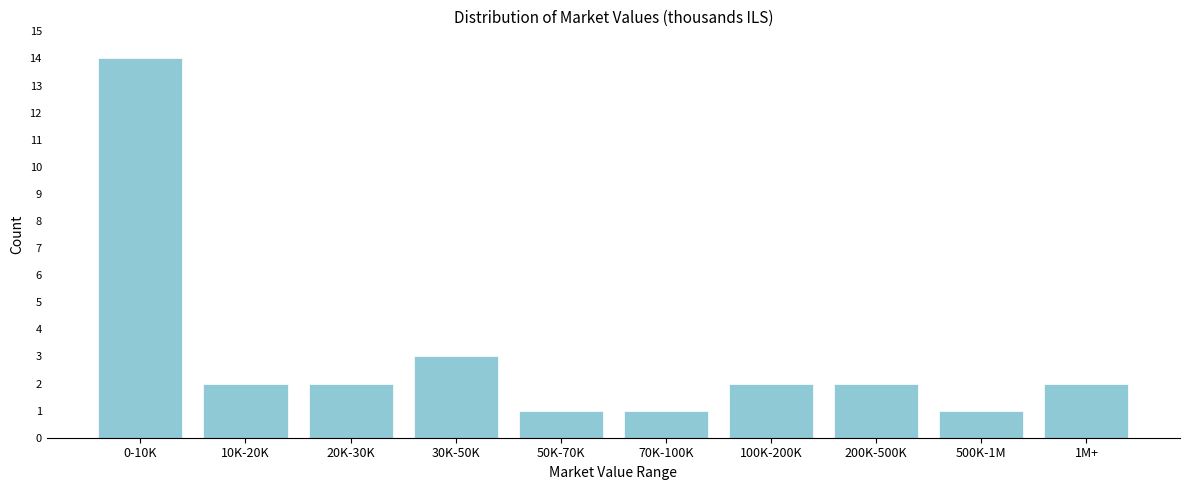

Reading right to left, transcribe all the data shown in this chart.

1M+=2	500K-1M=1	200K-500K=2	100K-200K=2	70K-100K=1	50K-70K=1	30K-50K=3	20K-30K=2	10K-20K=2	0-10K=14